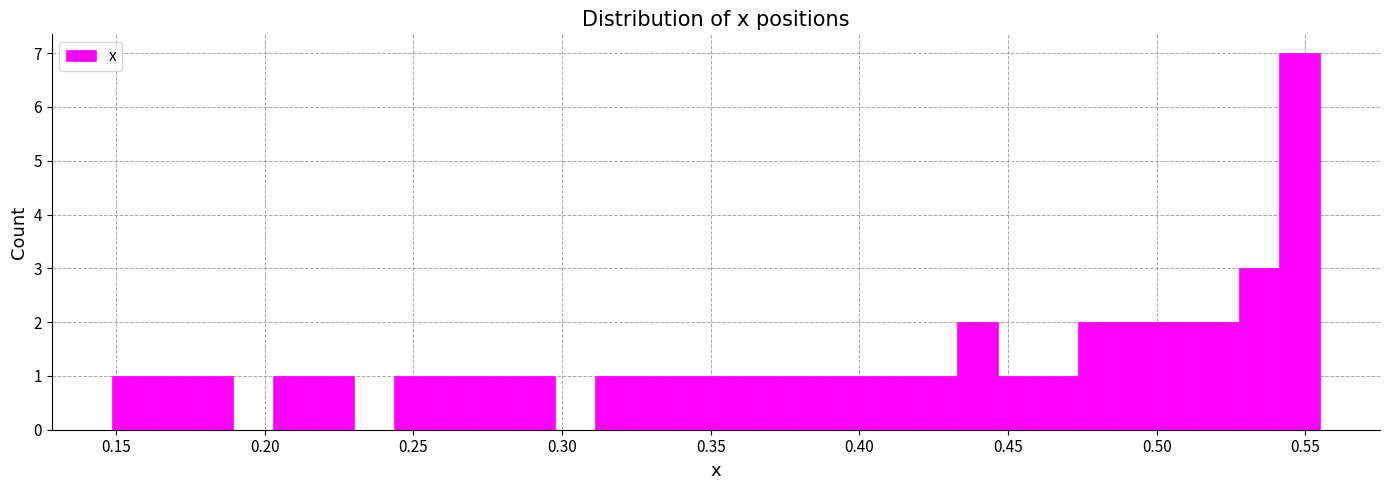

Read against the x-axis, roughly where is the centre of the tallest bar?

0.550